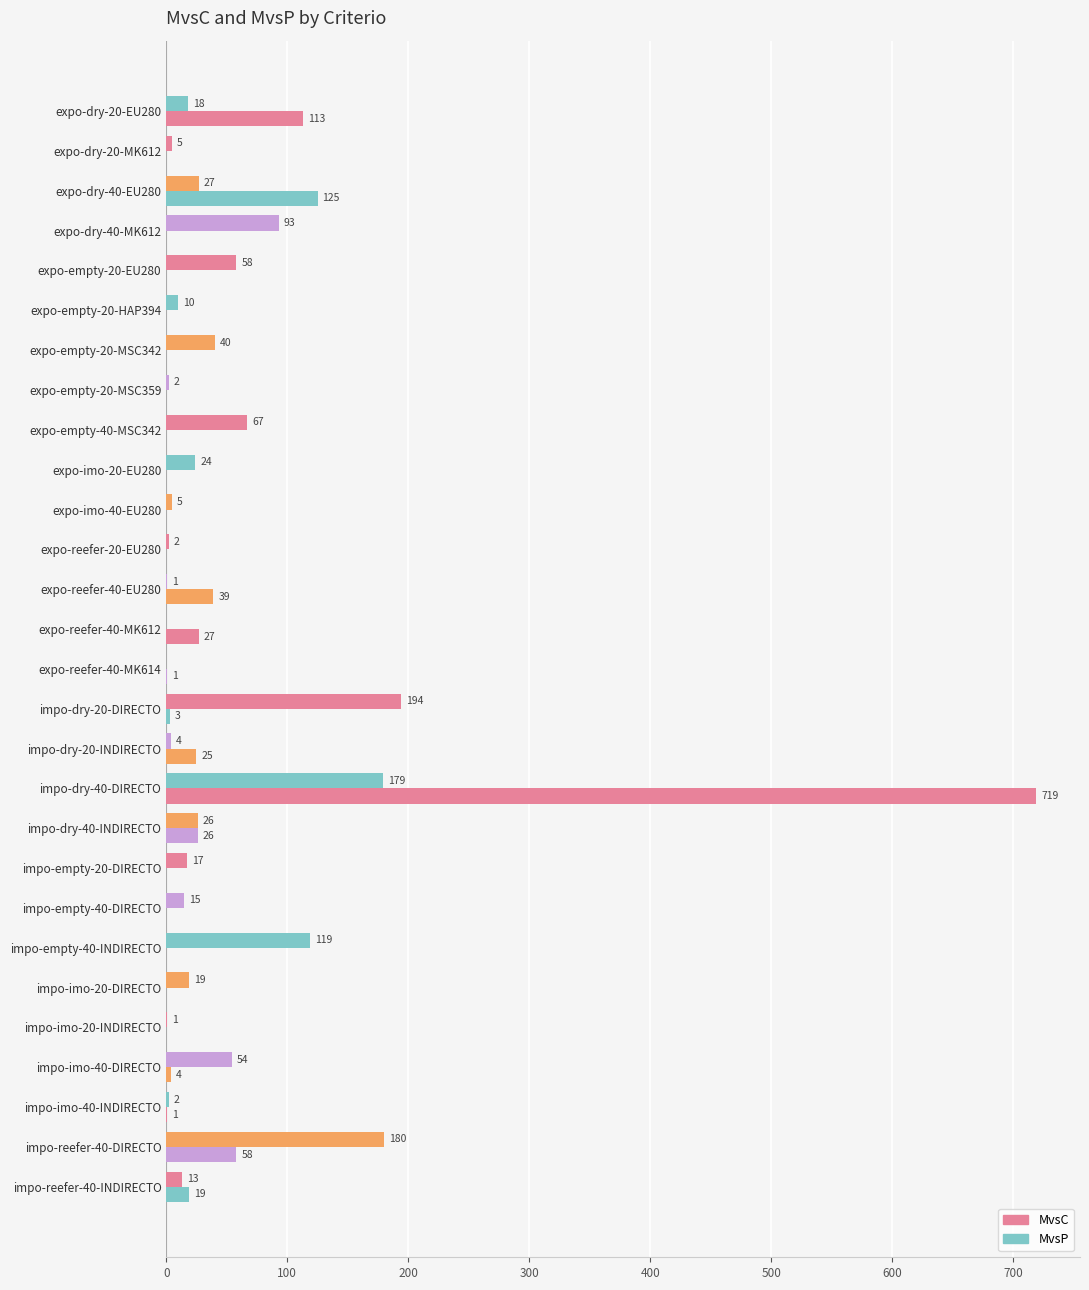

List the series in order of their overall mean, highest first.

MvsP, MvsC